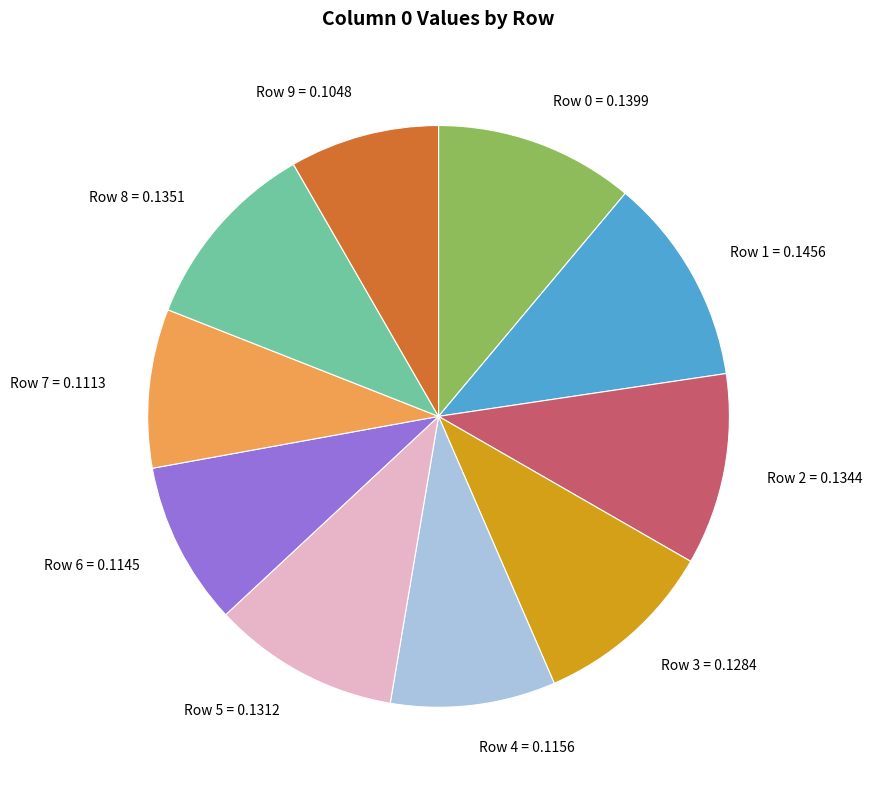

How many segments does this pie chart have?

10